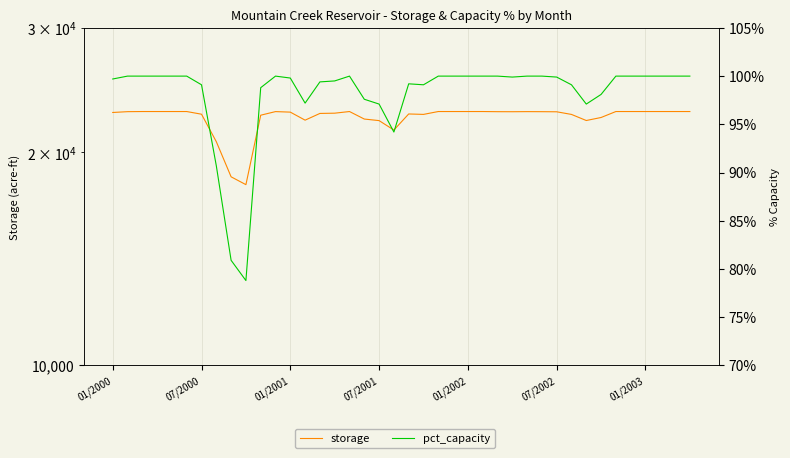

What is the value of the storage point at the 25th from the left?

22850.0